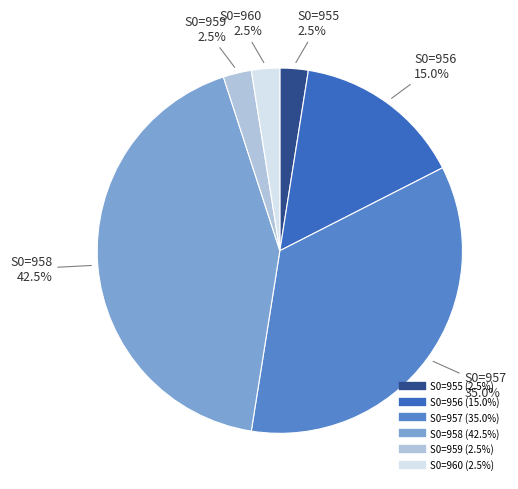

Which category has the biggest portion of the pie?

S0=958